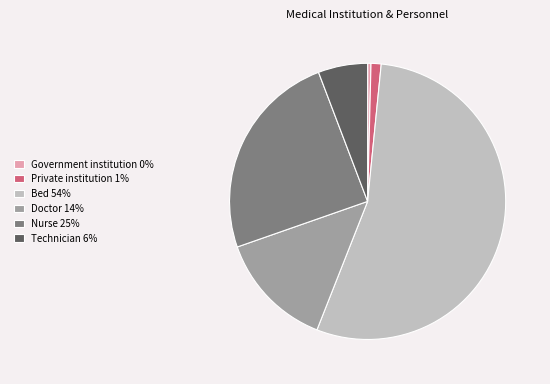

Does Technician account for over 50% of the chart?

No